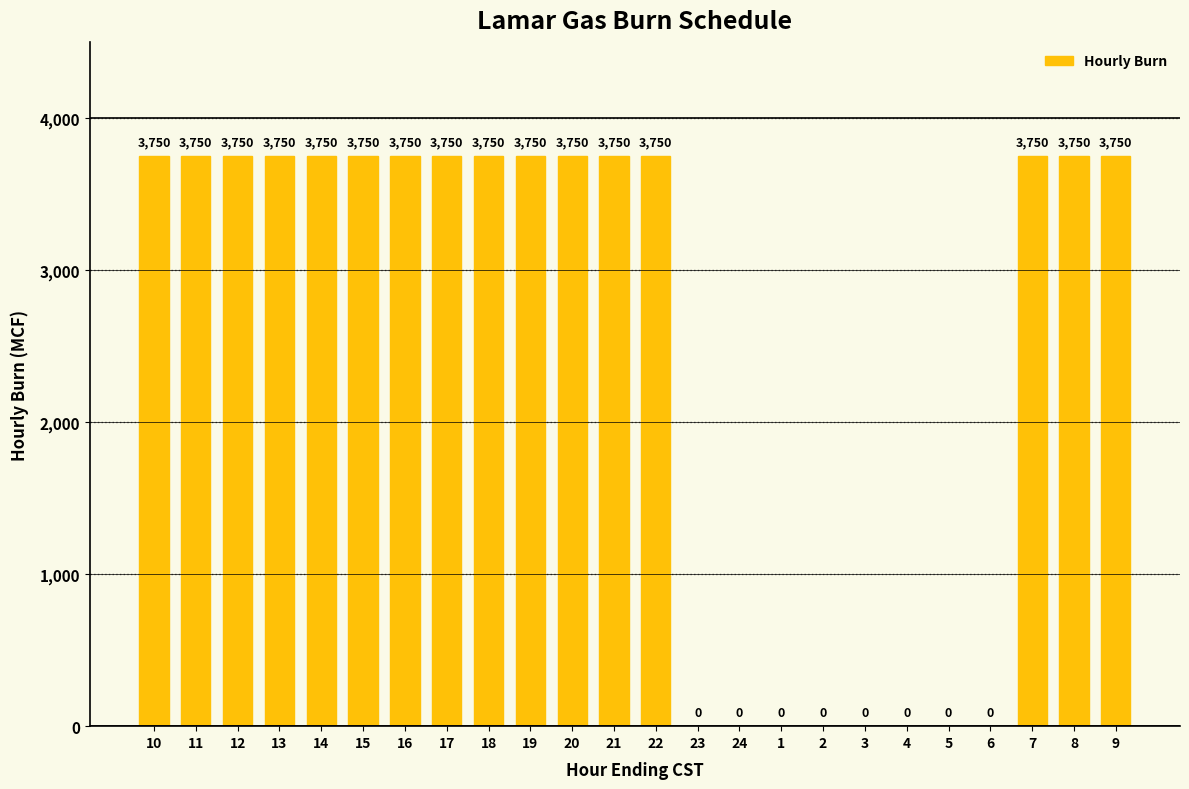

What is the greatest value displayed?

3750